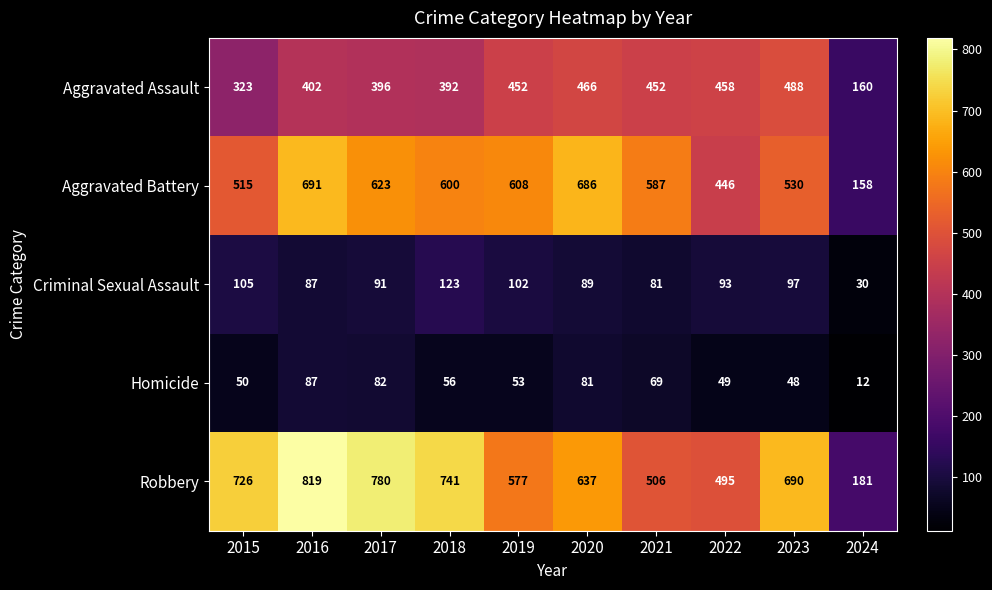

Which category has the highest value across all series?

2016